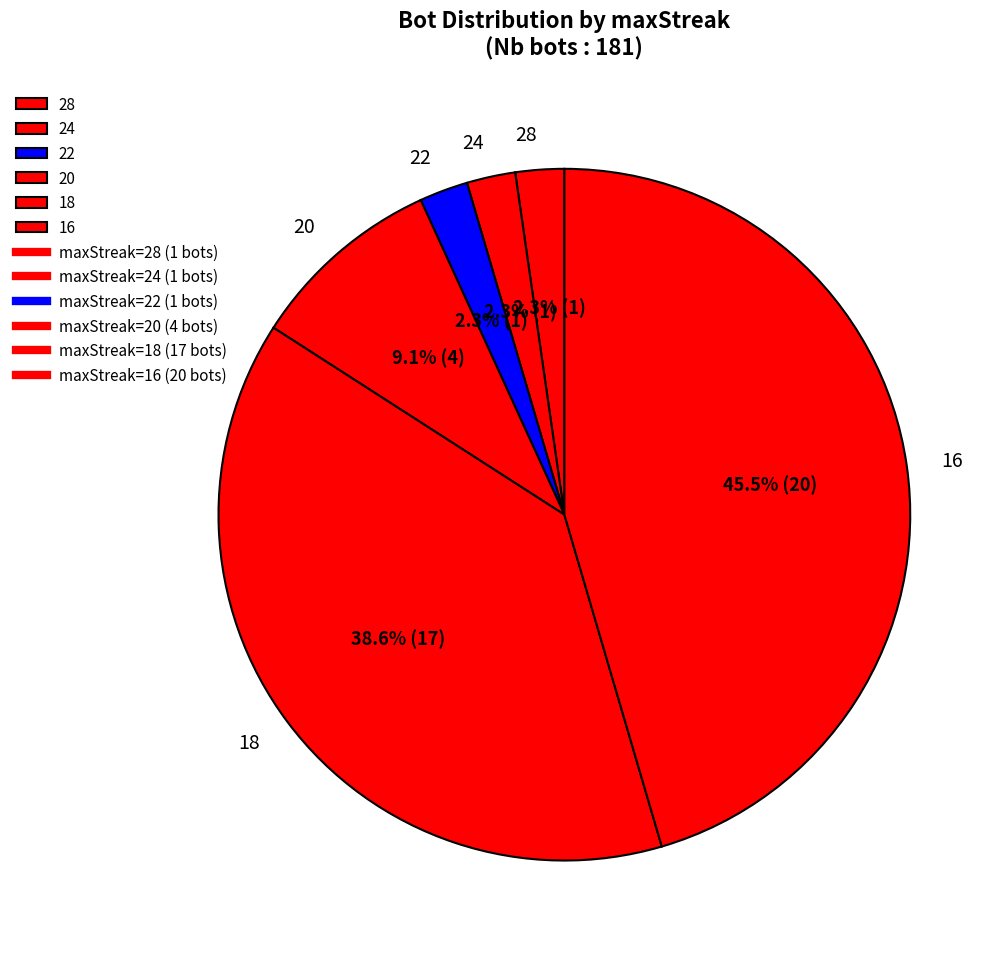

Is there a majority slice in this chart?

No